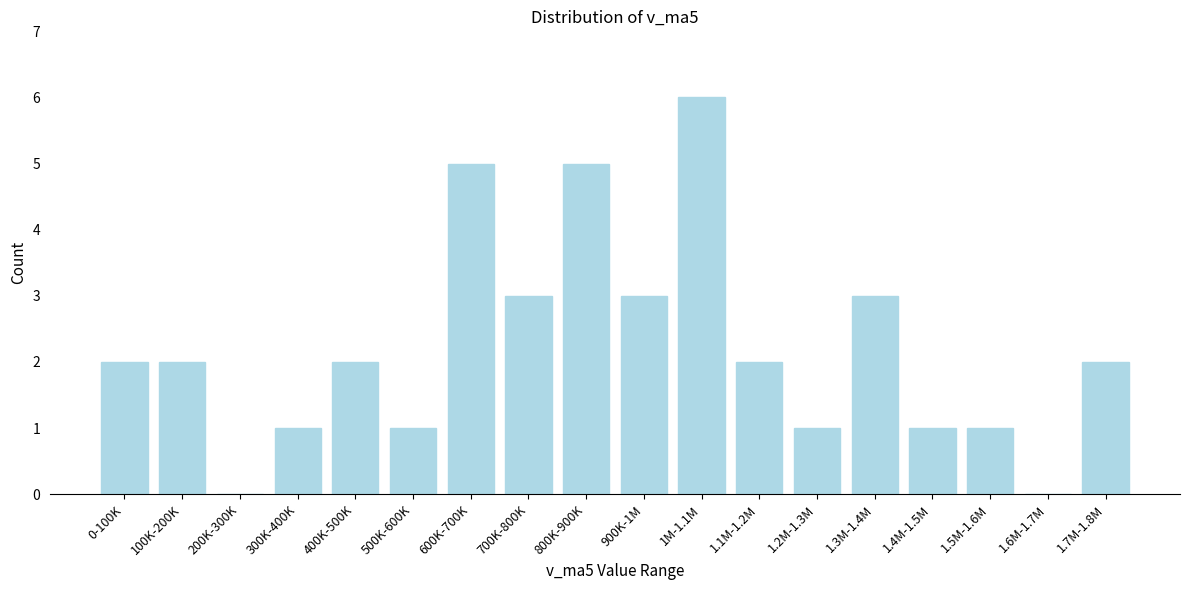

Reading left to right, list all the values displayed in this chart.

0-100K=2	100K-200K=2	200K-300K=0	300K-400K=1	400K-500K=2	500K-600K=1	600K-700K=5	700K-800K=3	800K-900K=5	900K-1M=3	1M-1.1M=6	1.1M-1.2M=2	1.2M-1.3M=1	1.3M-1.4M=3	1.4M-1.5M=1	1.5M-1.6M=1	1.6M-1.7M=0	1.7M-1.8M=2